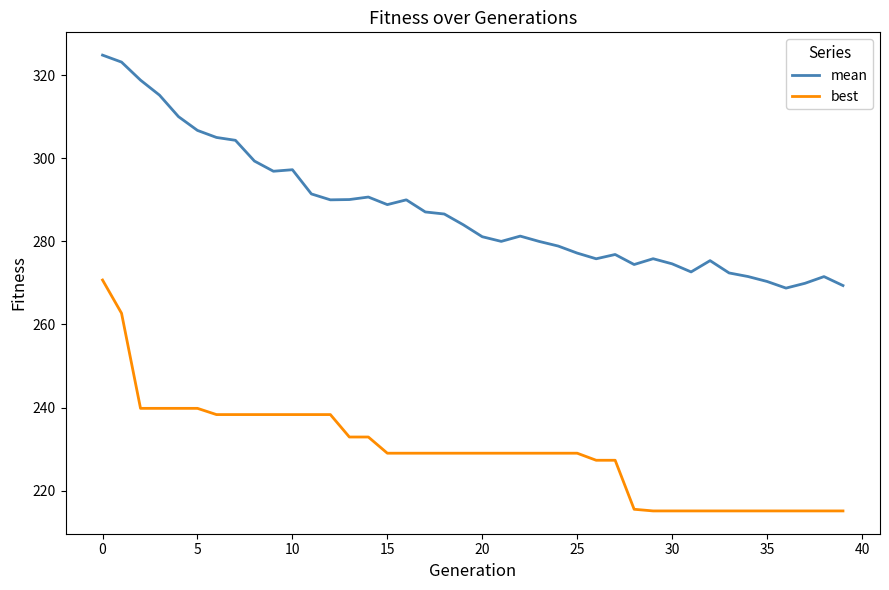

What is the maximum value for best?

270.7